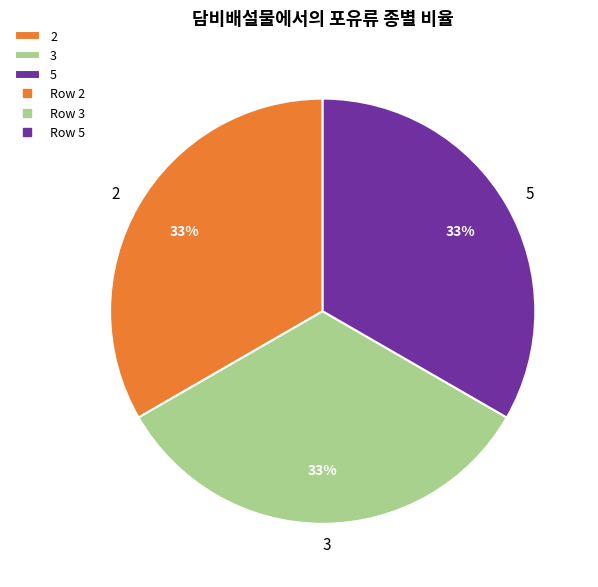

The 2 slice represents 45% of the pie. True or false?

False